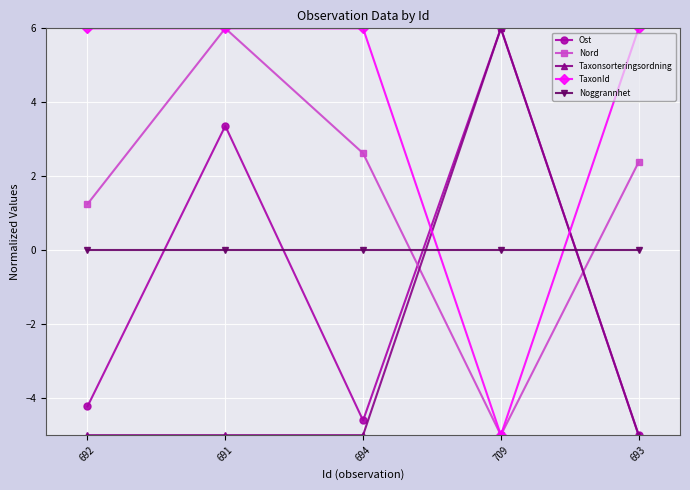

At which label does Ost first exceed -4?

691